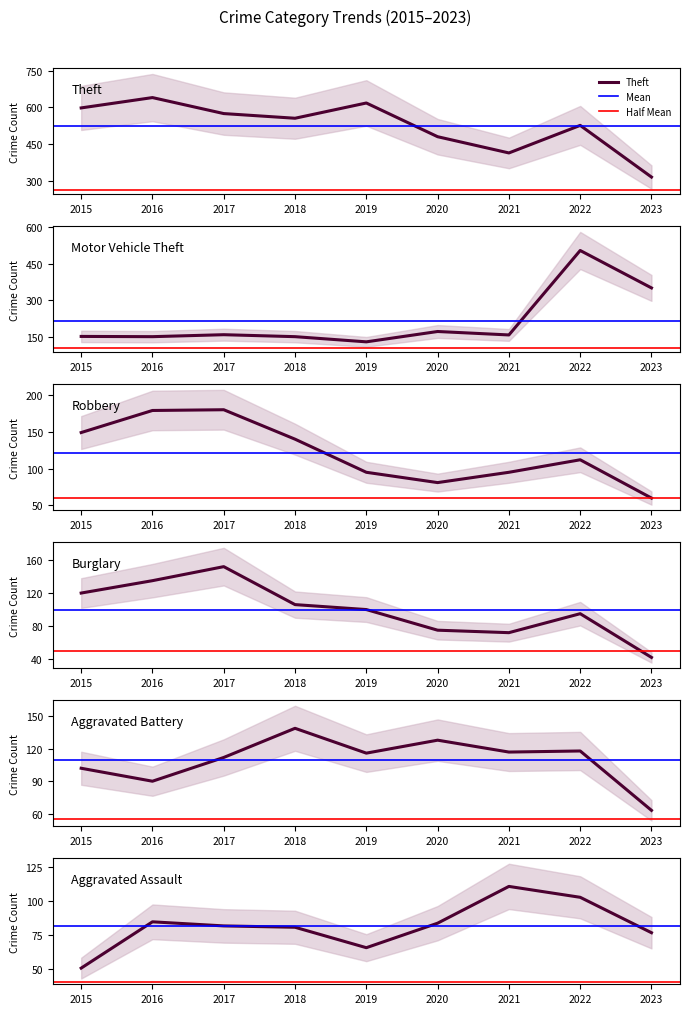

Where is Aggravated Battery nearest to the value 101?

2015